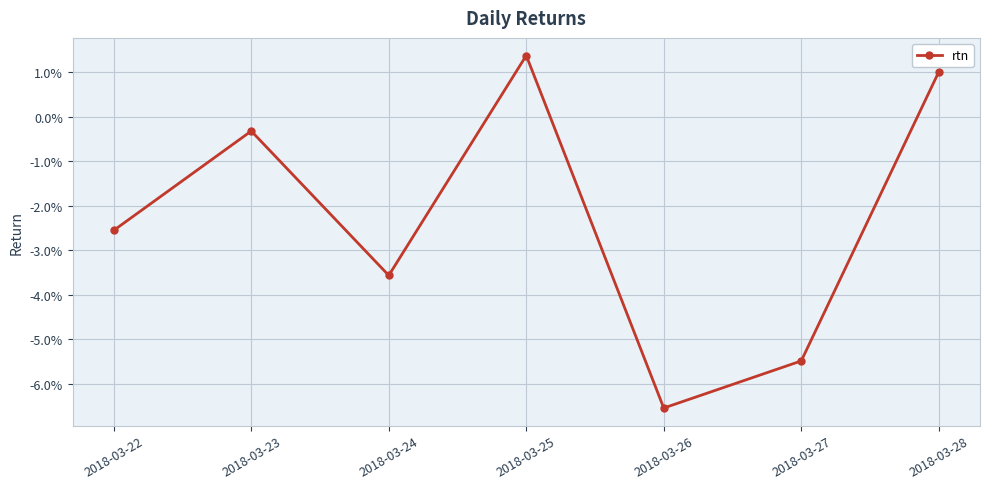

Is this an area chart (filled region under the line)?

No